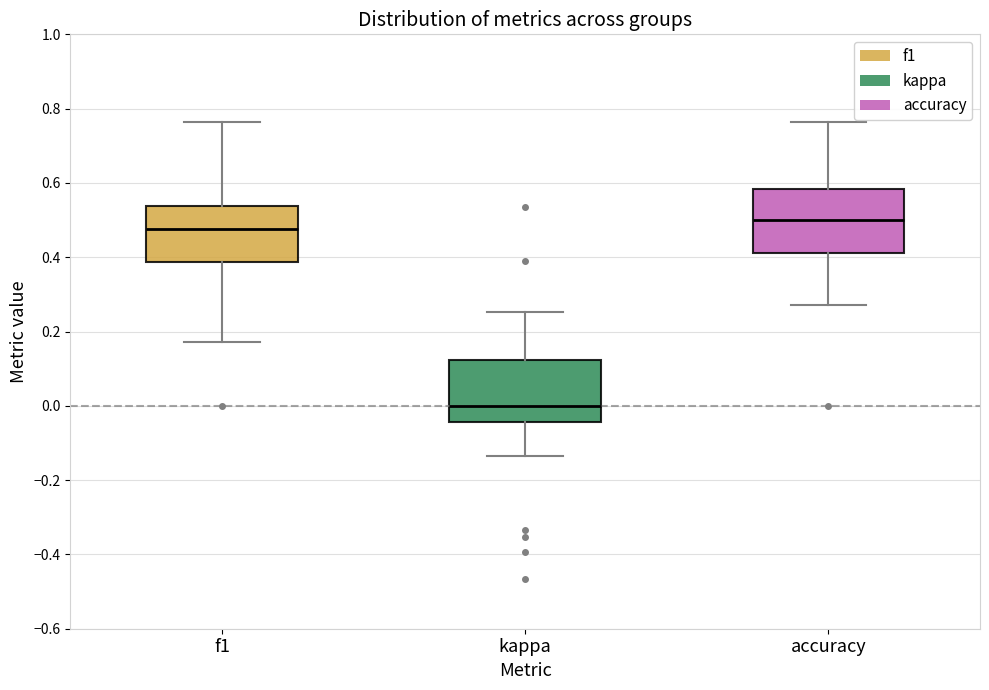

Which box has the lowest median line?

kappa